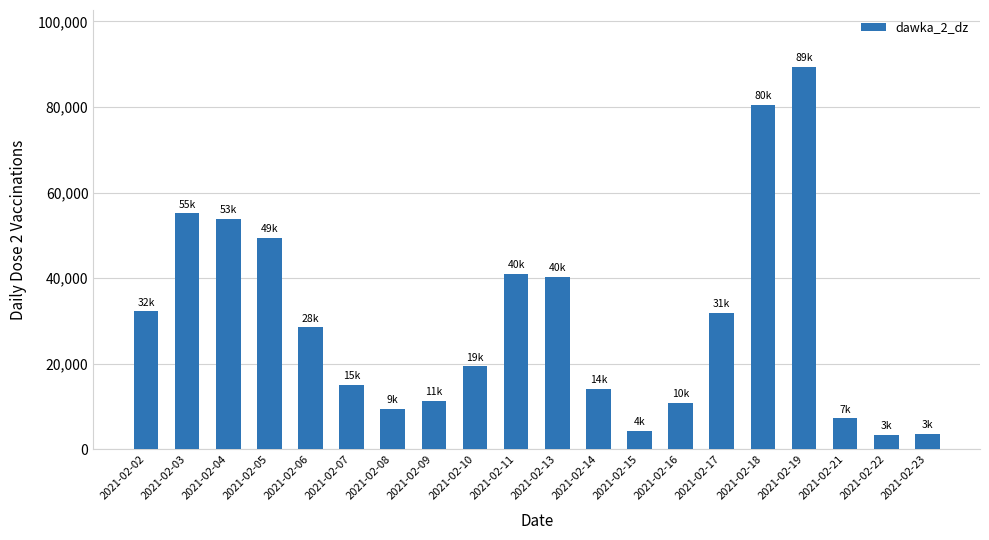

Does the chart contain stacked bars?

No